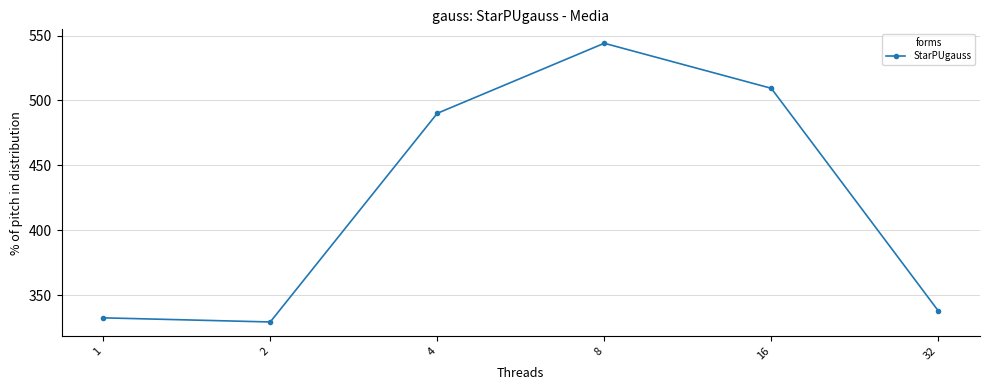

What is the value of the 3rd point from the left?

490.1